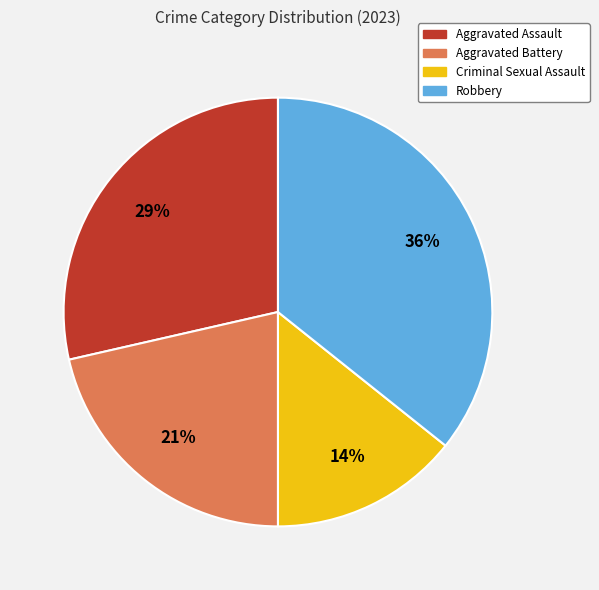

To the nearest percent, what portion does Aggravated Assault represent?

29%